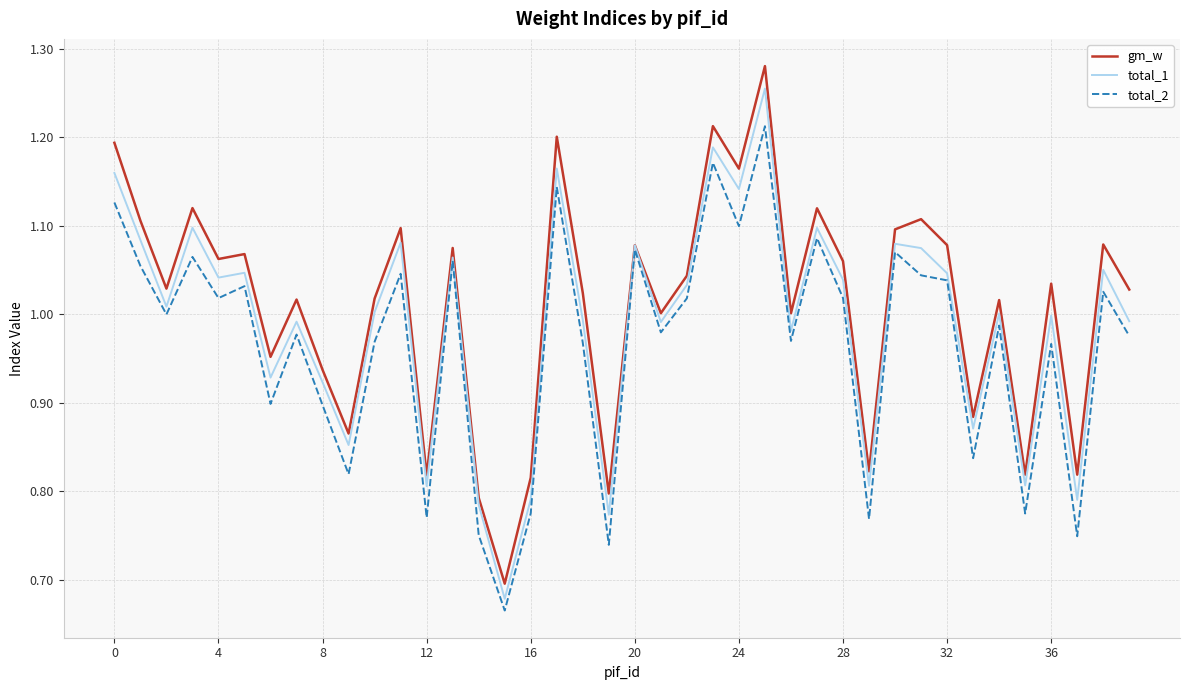

Rank the series by their average value, from lowest to highest.

total_2, total_1, gm_w